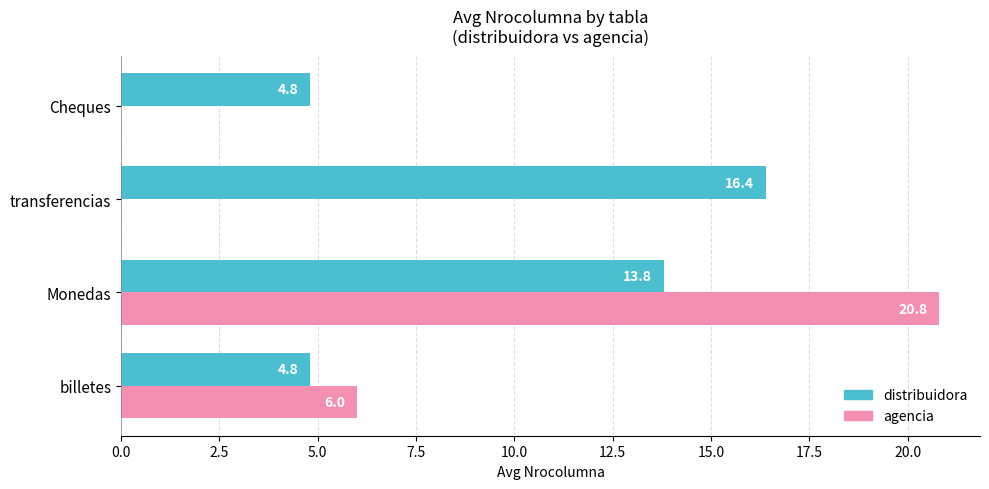

The value of distribuidora at transferencias is 16.4. True or false?

True